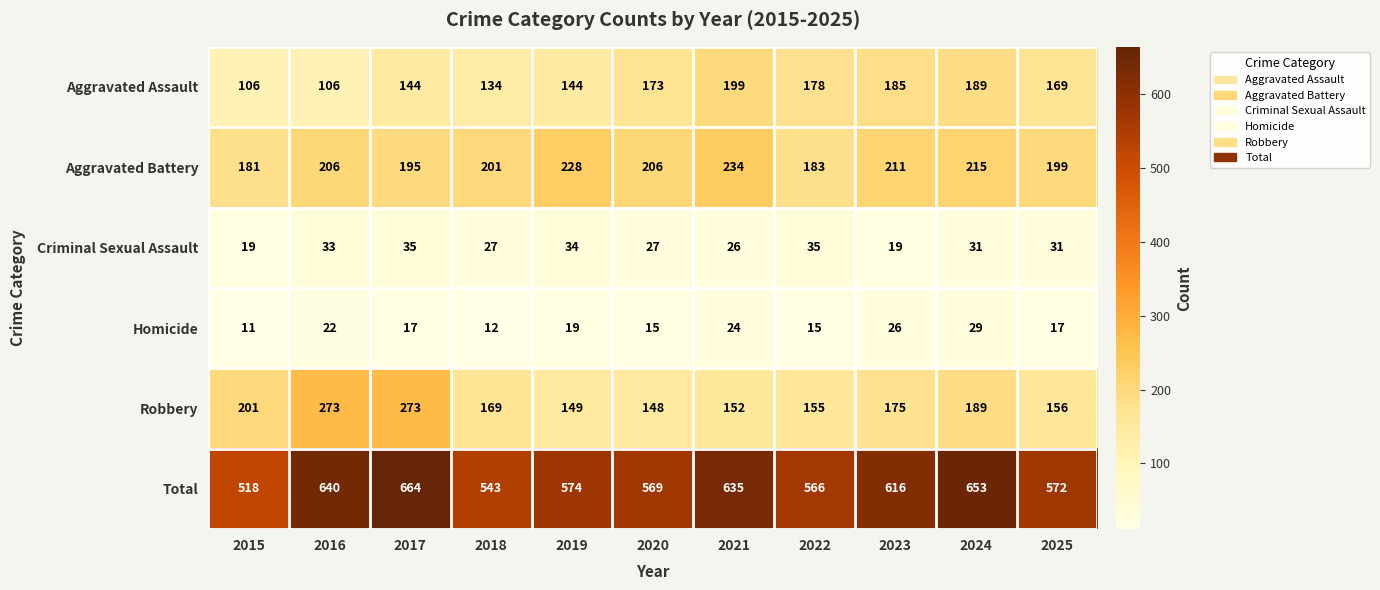

Rank the series by their maximum value, from highest to lowest.

Total, Robbery, Aggravated Battery, Aggravated Assault, Criminal Sexual Assault, Homicide